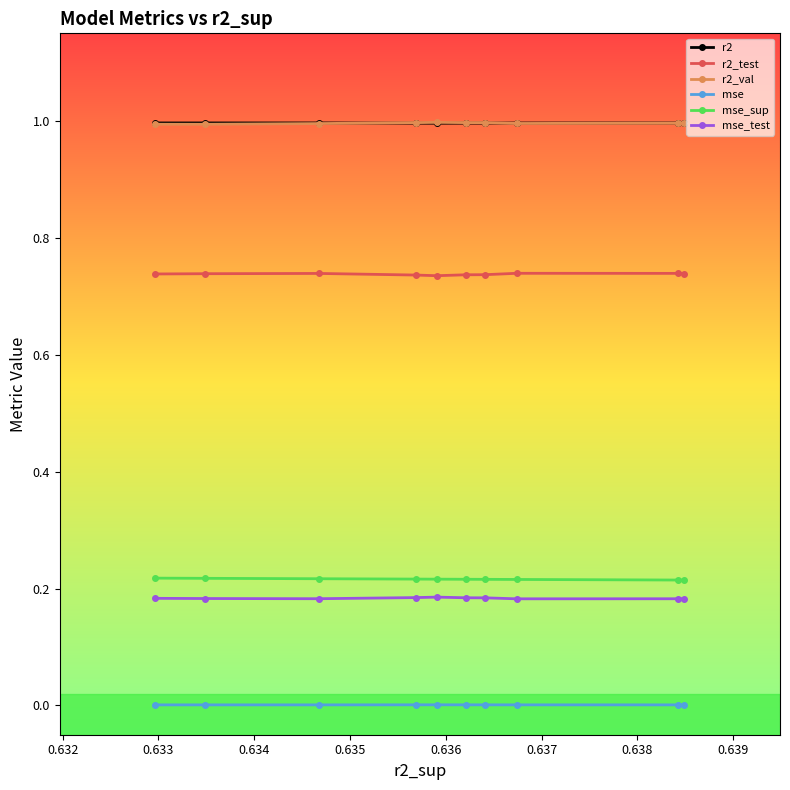

What is the greatest value displayed?

1.0